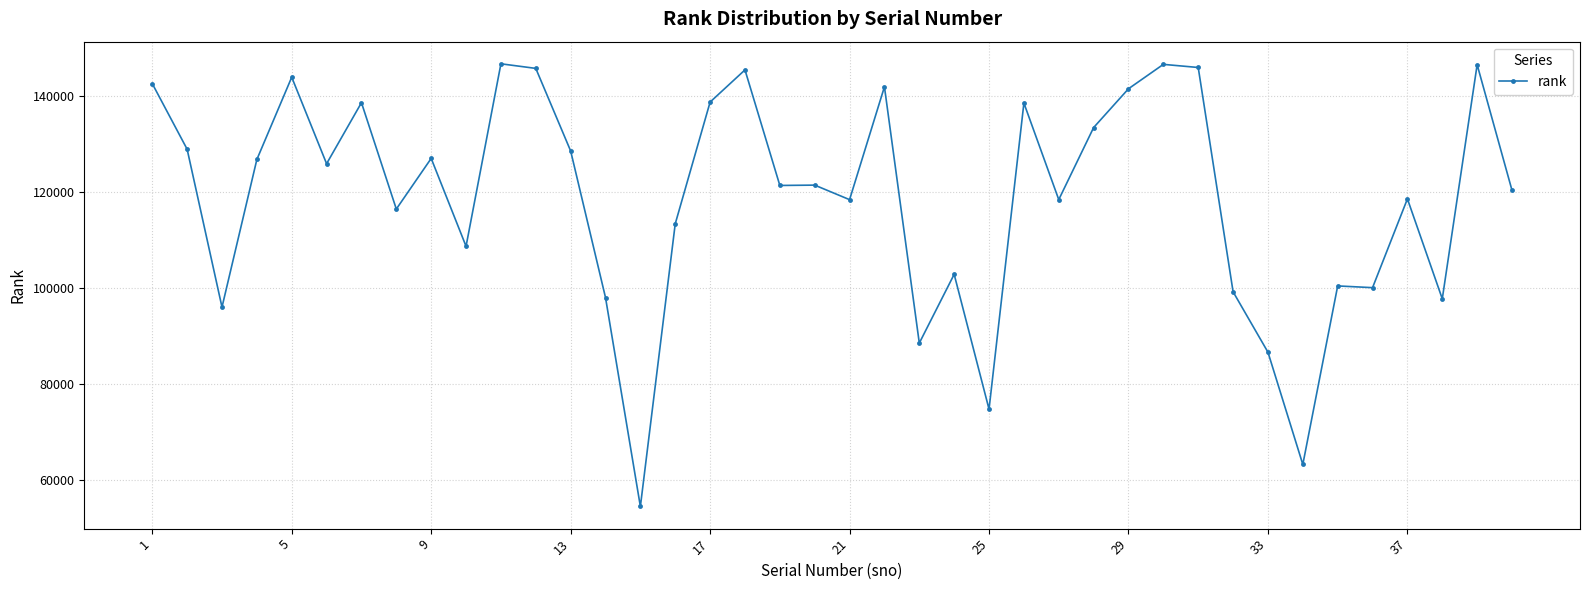

What is the value of the 33rd point from the left?

86674